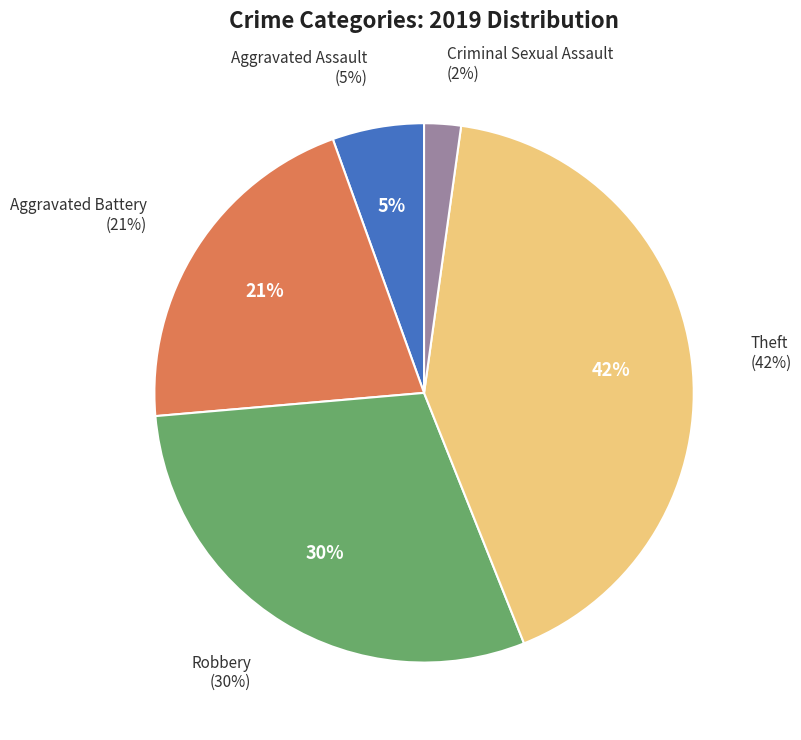

To the nearest percent, what percentage of the pie is Theft?

42%